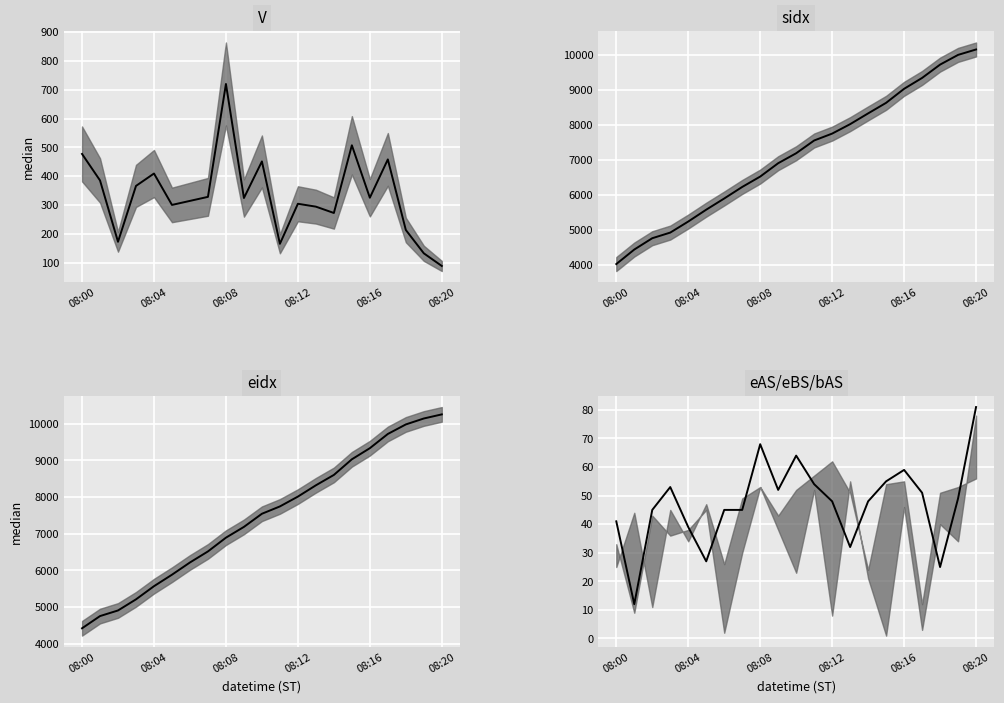

What is the spread (max minus min) of values at 08:15?

8972